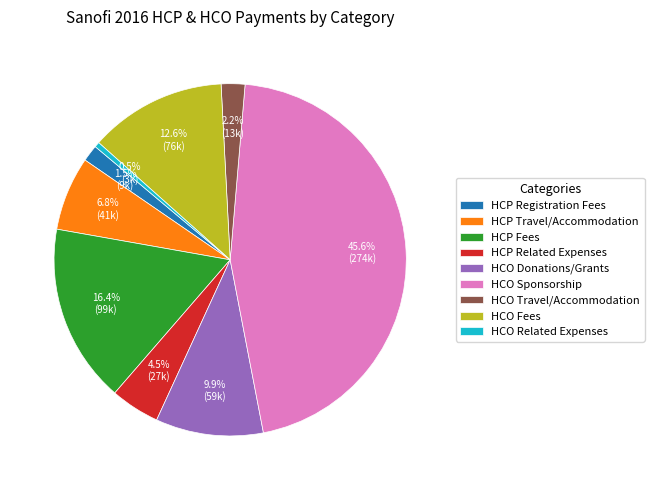

Count the number of slices in the pie.

9